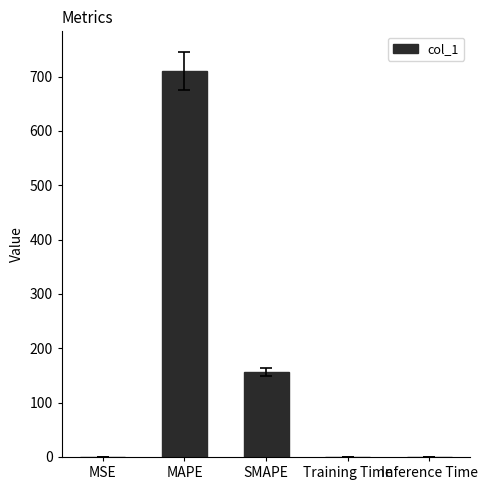

The chart shows a value of 710.4 at MAPE. True or false?

True